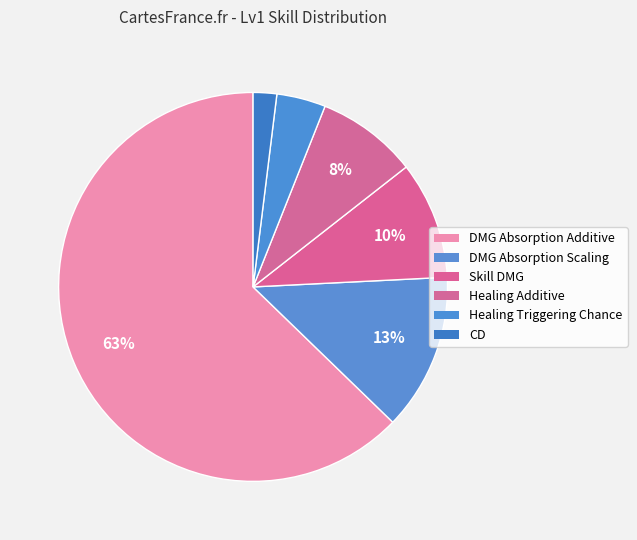

What percentage is the DMG Absorption Additive slice, to the nearest percent?

63%